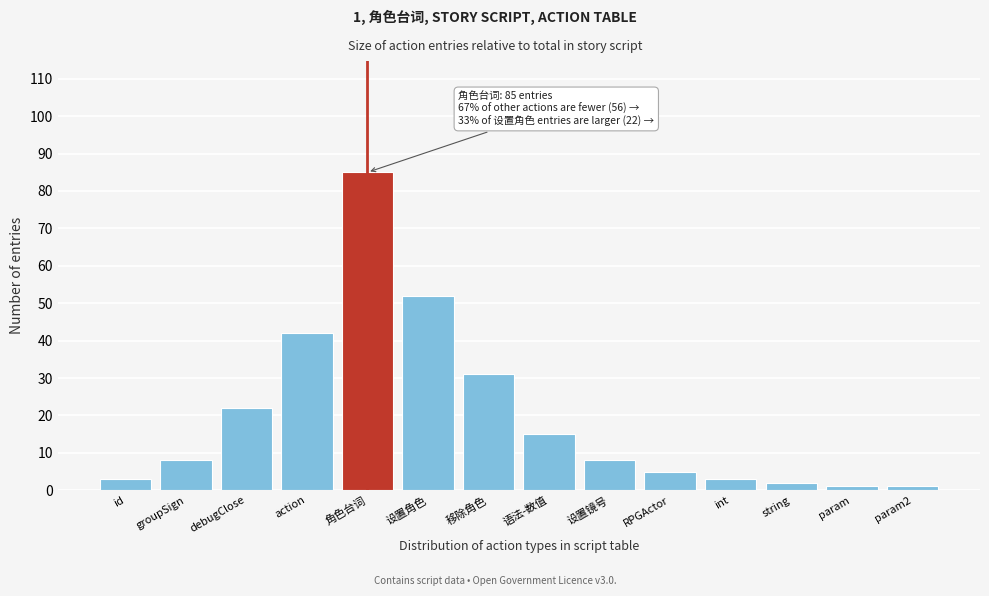

Reading left to right, extract all data points from this chart.

3	8	22	42	85	52	31	15	8	5	3	2	1	1